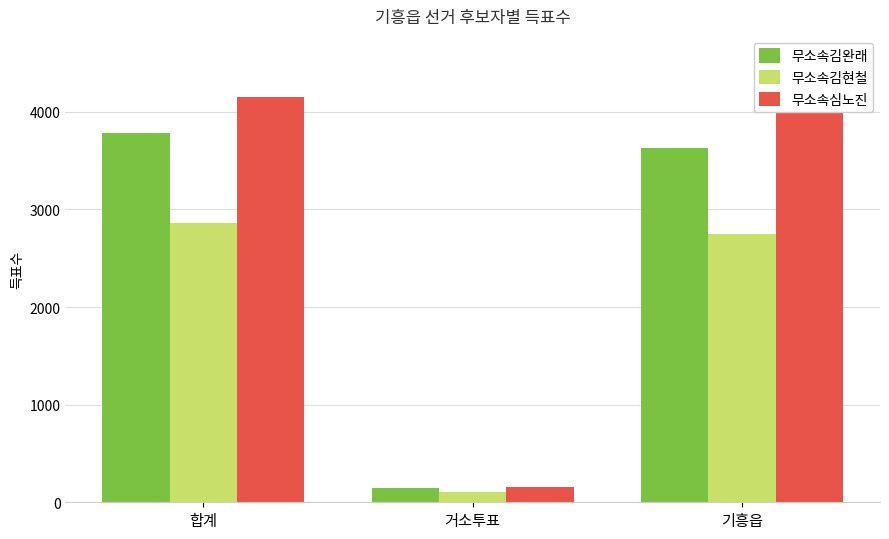

The value of 무소속김완래 at 합계 is 1774. True or false?

False